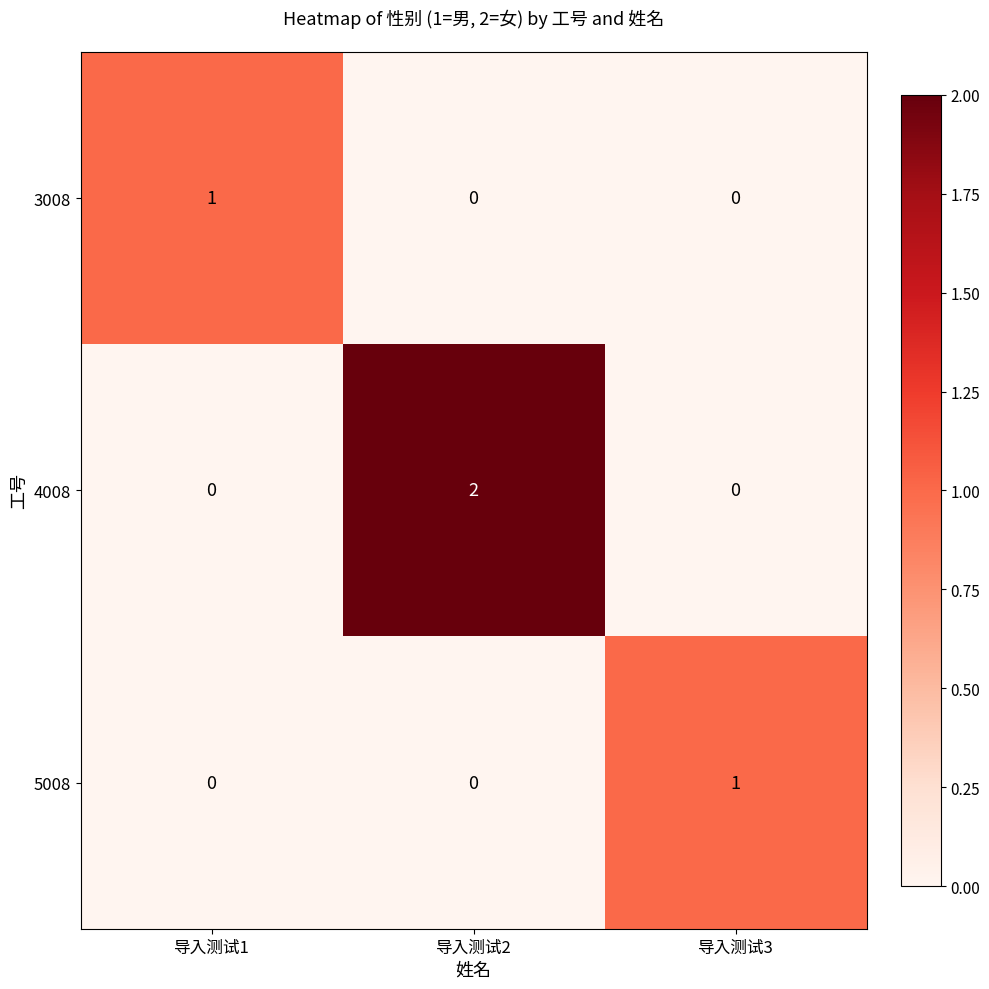

Which label corresponds to the largest value in the chart?

导入测试2